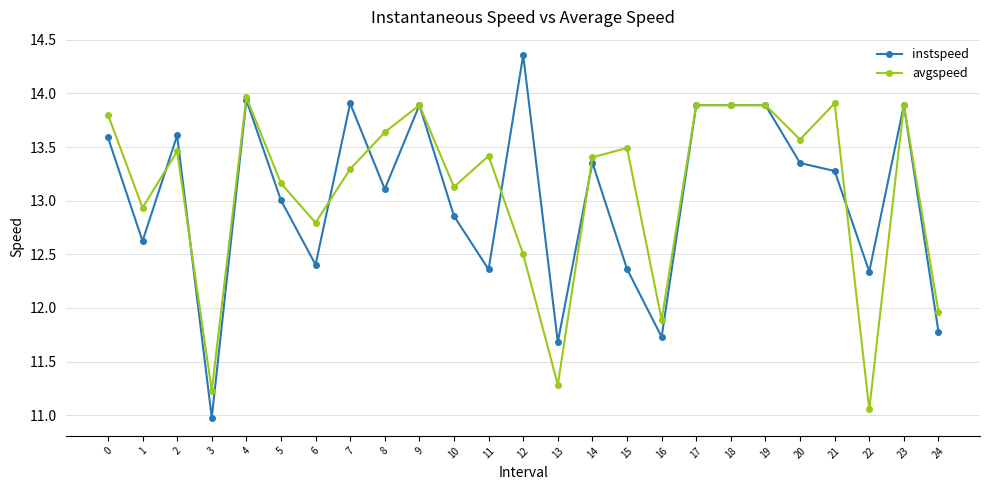

List the series in order of their overall mean, lowest first.

instspeed, avgspeed